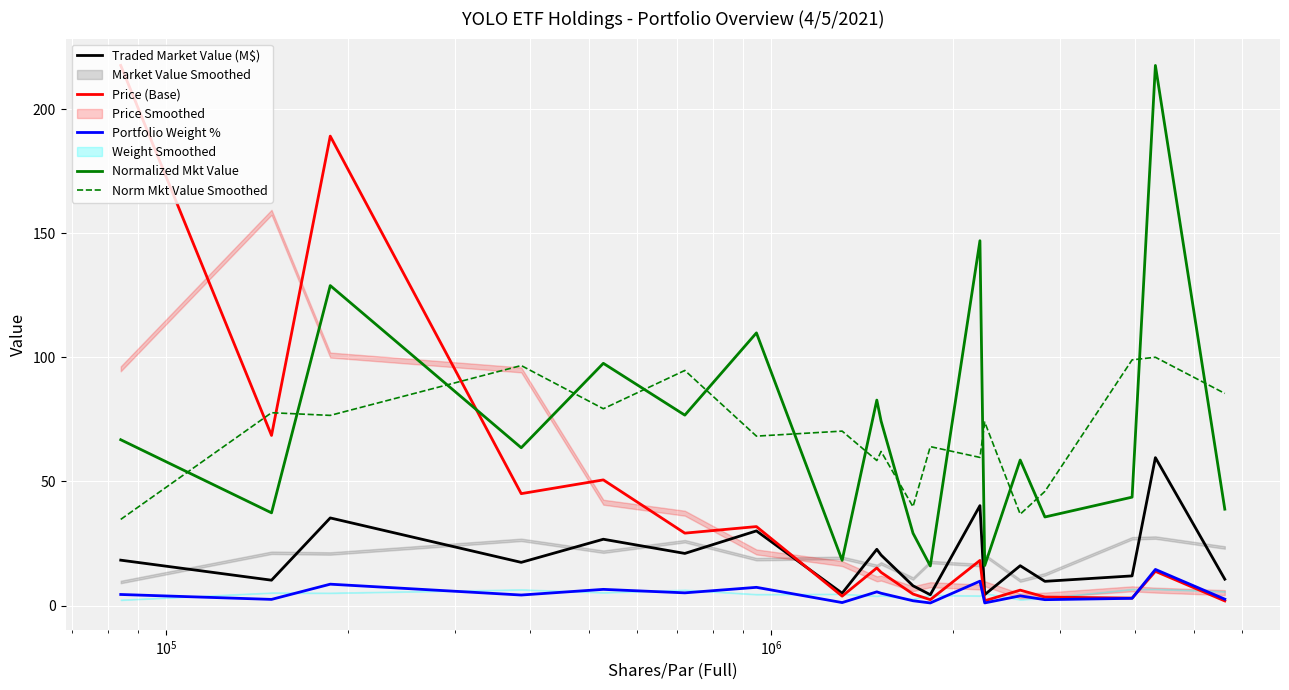

After their last crossing, which series has the higher values: Norm Mkt Value Smoothed or Price (Base)?

Norm Mkt Value Smoothed